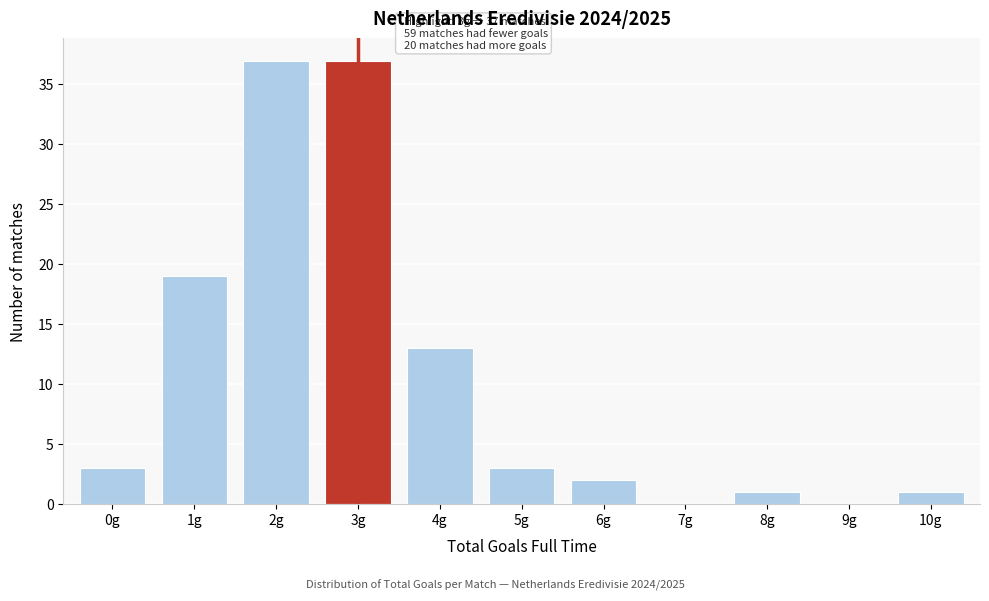

Reading left to right, list all the values displayed in this chart.

0g=3	1g=19	2g=37	3g=37	4g=13	5g=3	6g=2	7g=0	8g=1	9g=0	10g=1